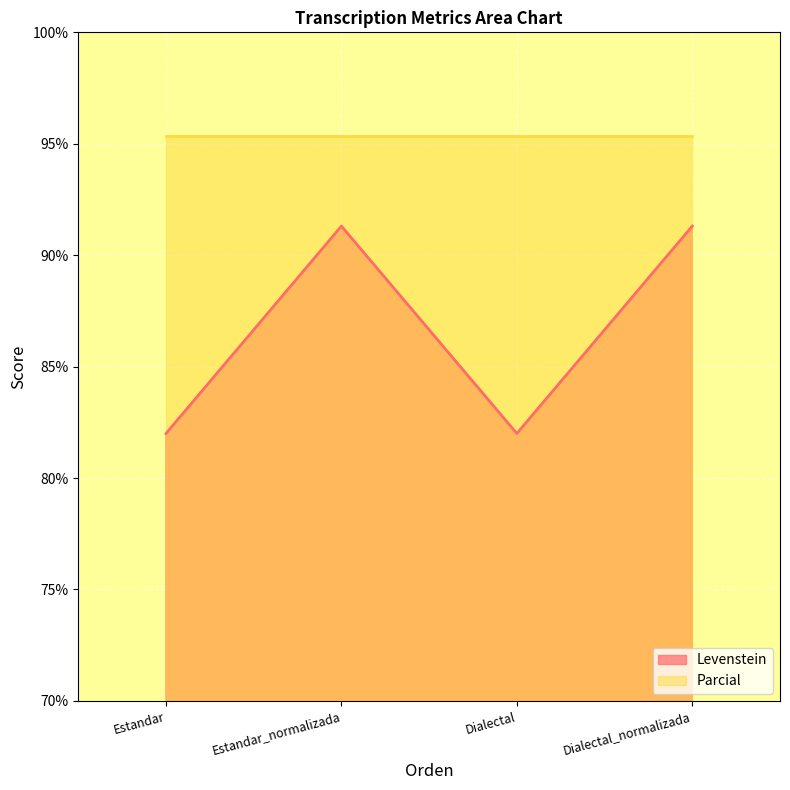

How many distinct data groups are displayed?

2